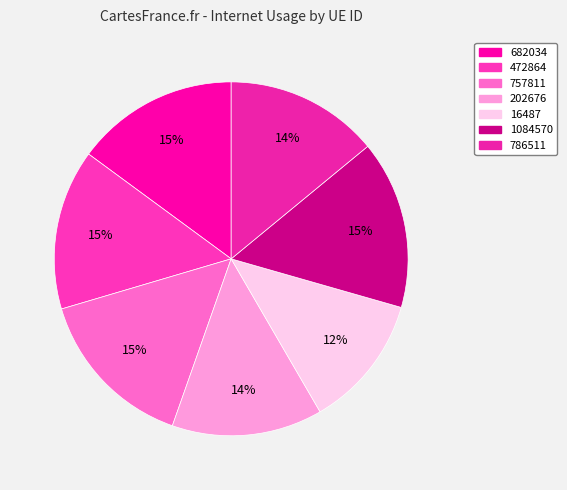

Rank the categories by value from highest to lowest.

1084570, 757811, 682034, 472864, 786511, 202676, 16487